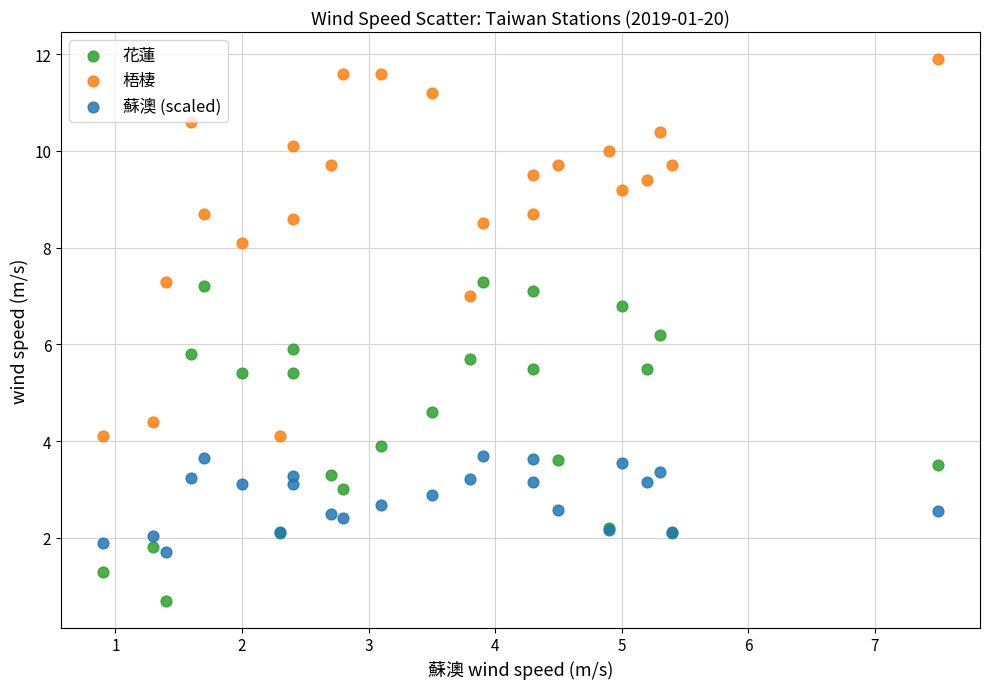

What is the X range (max minus min) for the scatter plot?

6.6